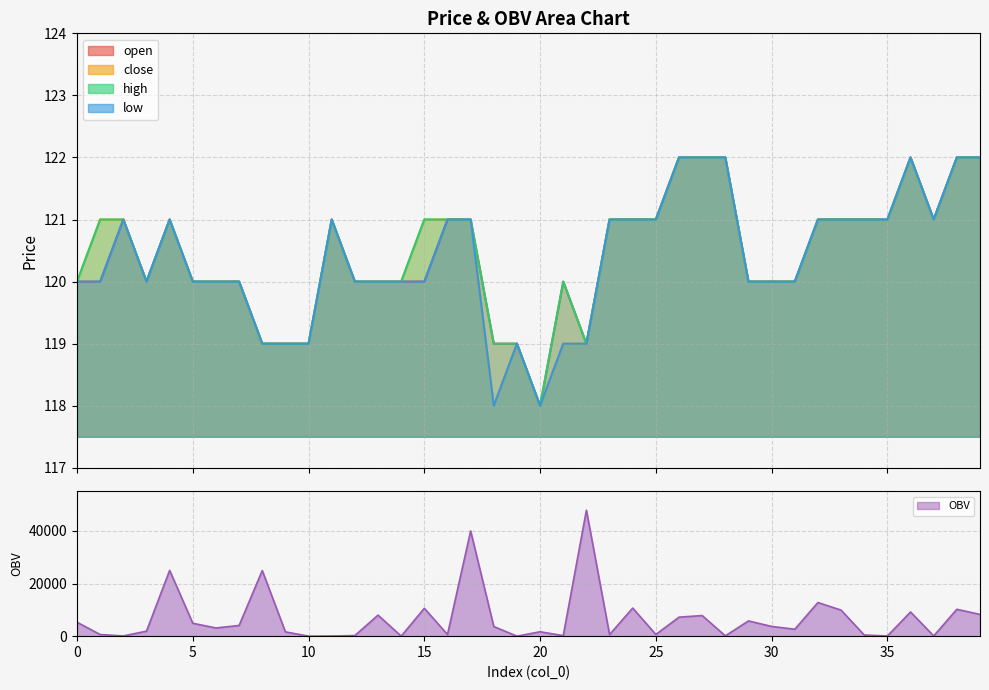

What is the greatest value displayed?

122